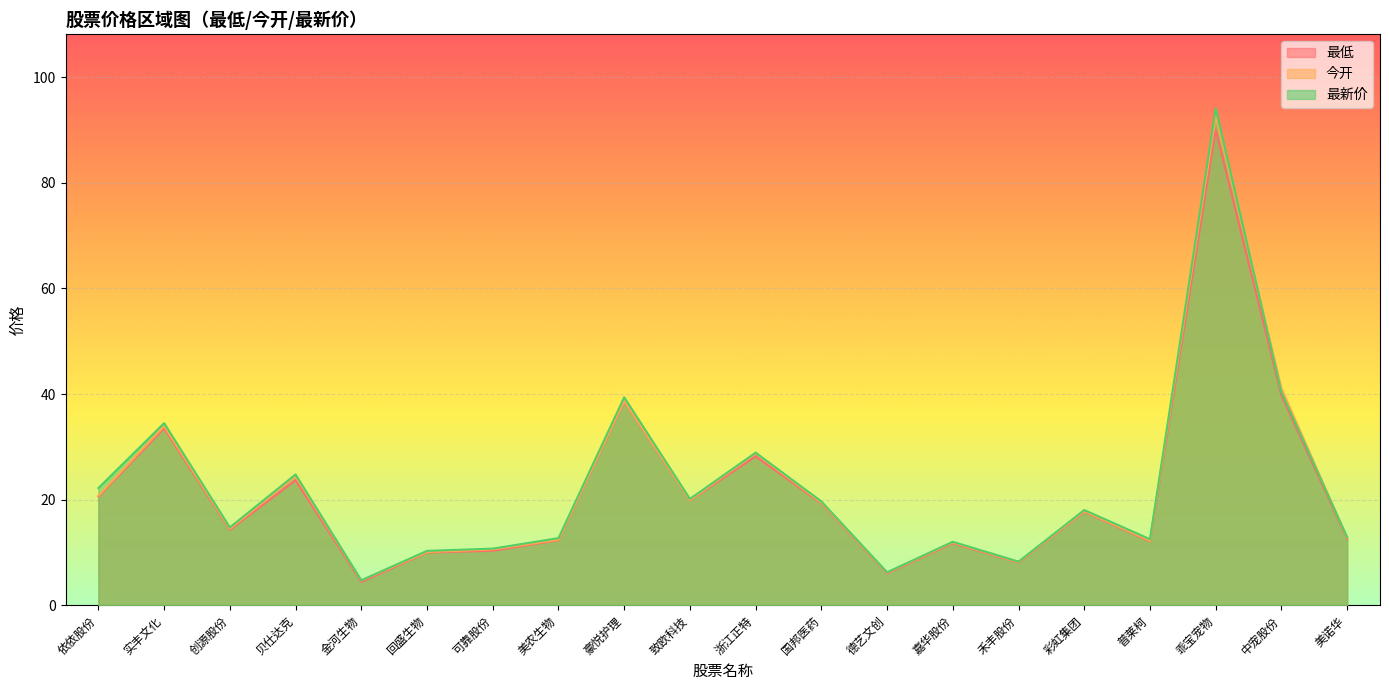

List the series in order of their peak value, highest first.

最新价, 今开, 最低